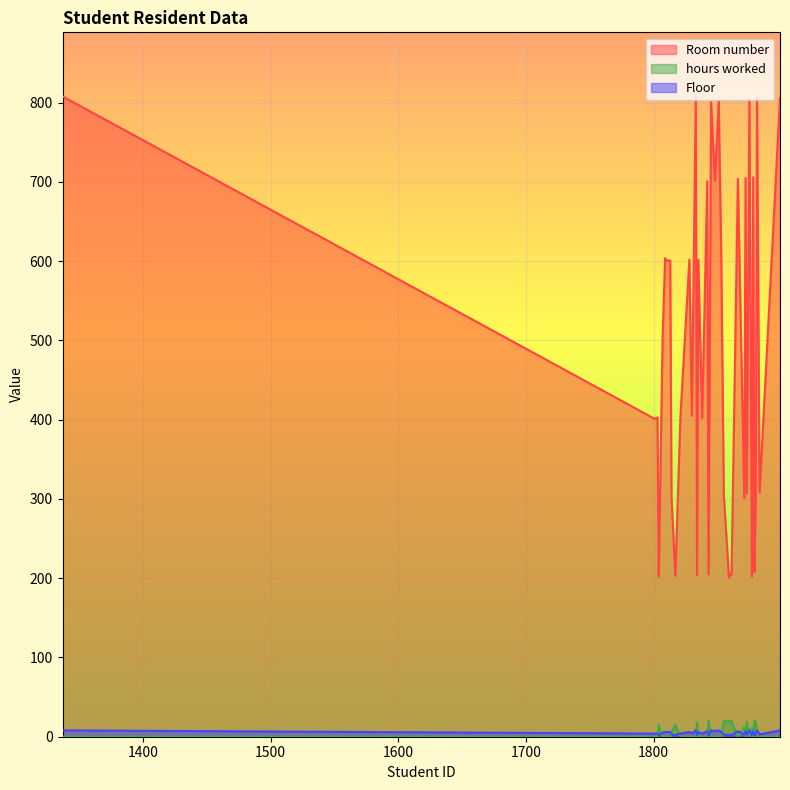

True or false: Room number and Floor cross at least once.

False